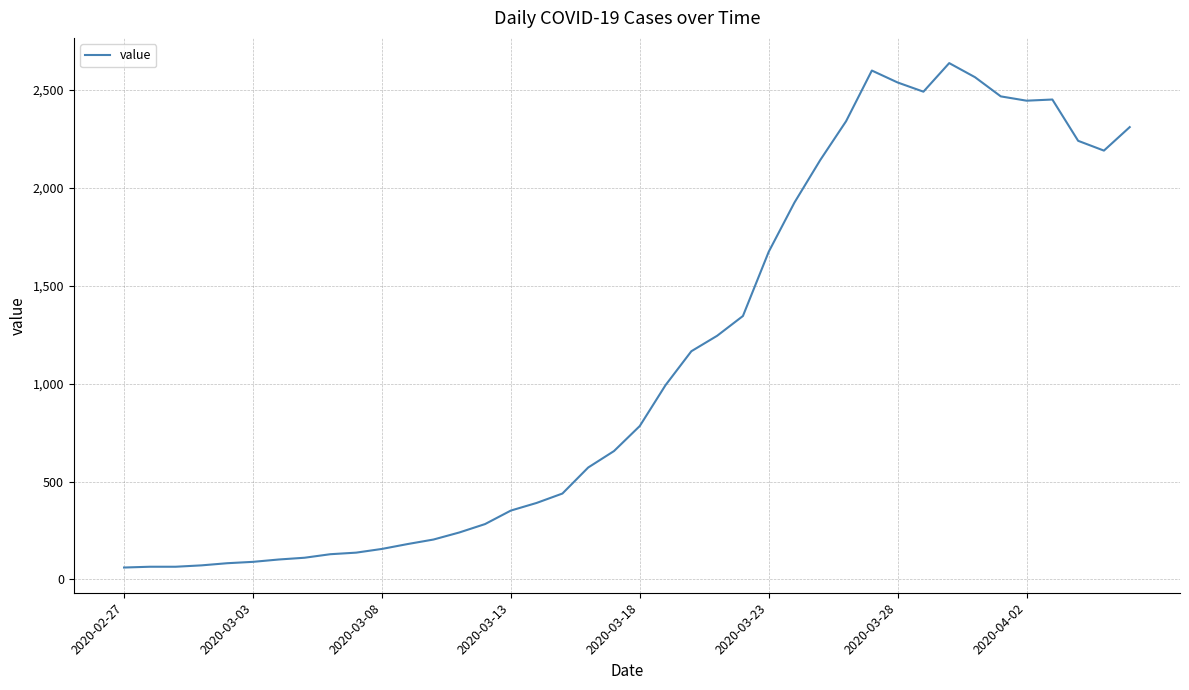

What is the difference between the maximum and minimum values?

2577